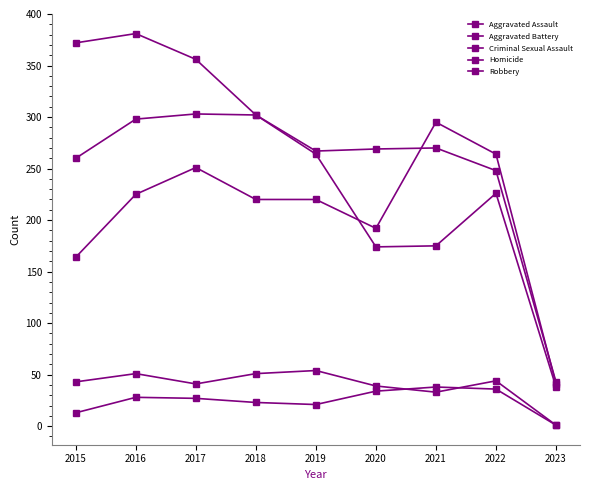

Reading right to left, transcribe all the data shown in this chart.

Aggravated Assault: 41	264	295	192	220	220	251	225	164
Aggravated Battery: 43	248	270	269	267	302	303	298	260
Criminal Sexual Assault: 1	44	33	39	54	51	41	51	43
Homicide: 1	36	38	34	21	23	27	28	13
Robbery: 38	226	175	174	264	302	356	381	372